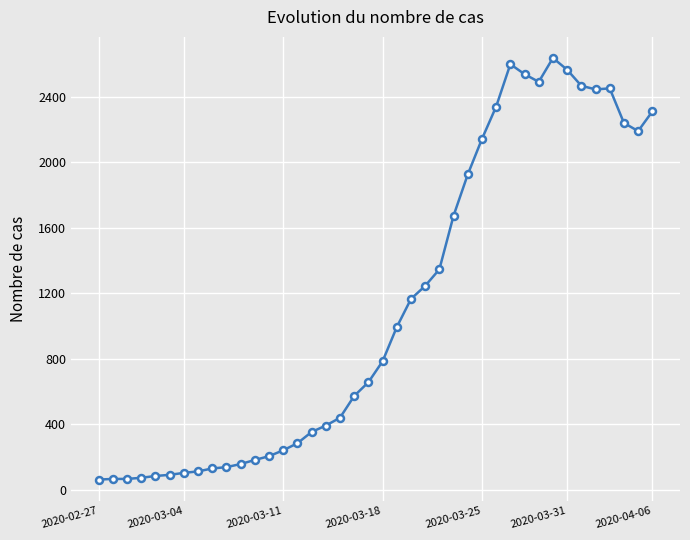

Is this an area chart (filled region under the line)?

No